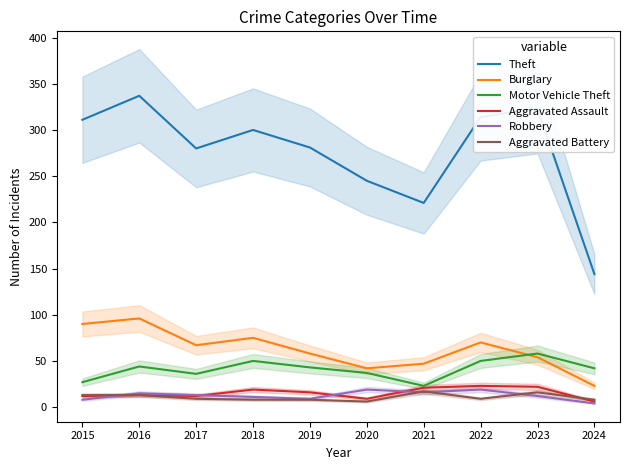

True or false: Motor Vehicle Theft and Aggravated Assault cross at least once.

False